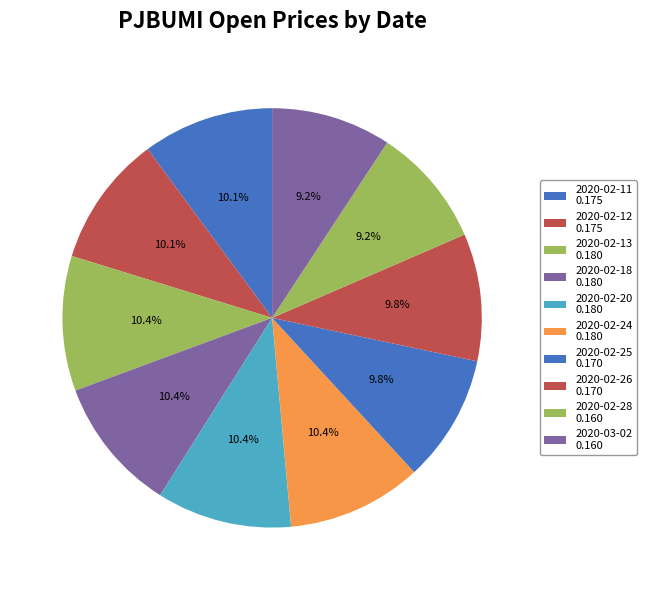

Count the number of slices in the pie.

10